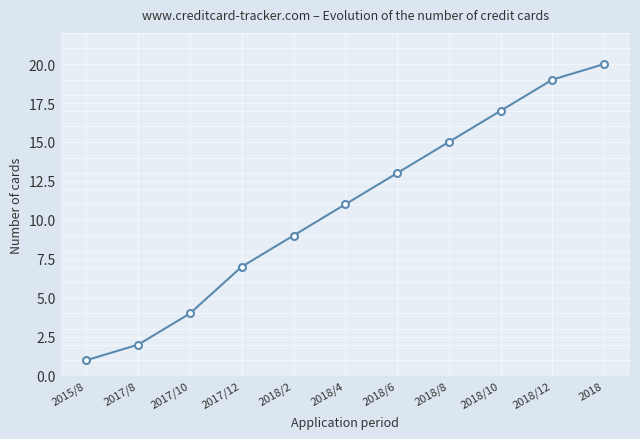

What is the difference between the maximum and minimum values?

19